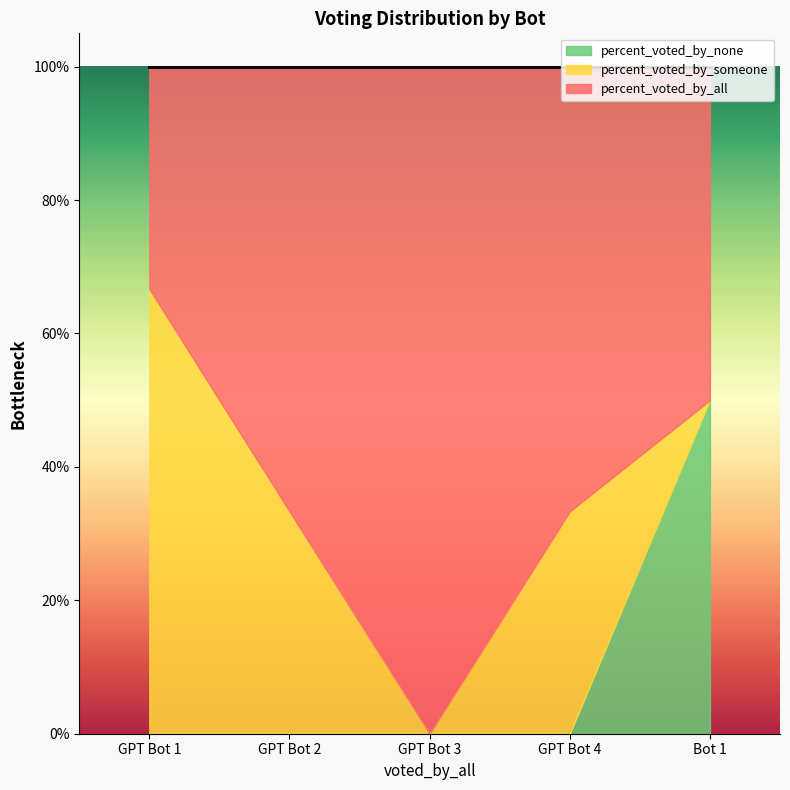

Where does the percent_voted_by_all series first go above 66?

GPT Bot 2